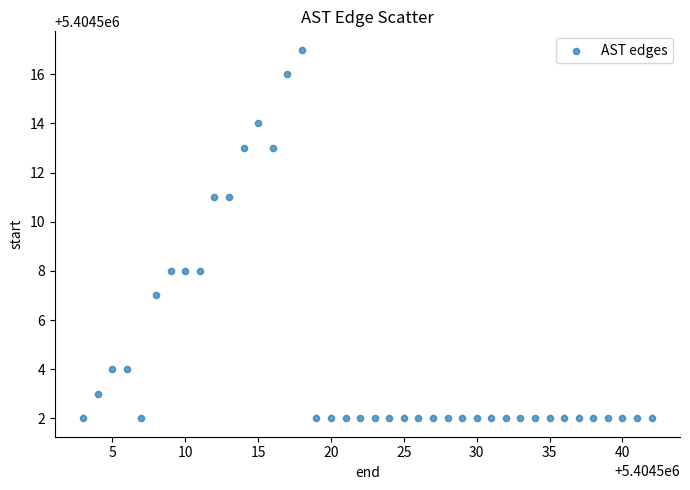

What is the range of X values (max minus min)?

39